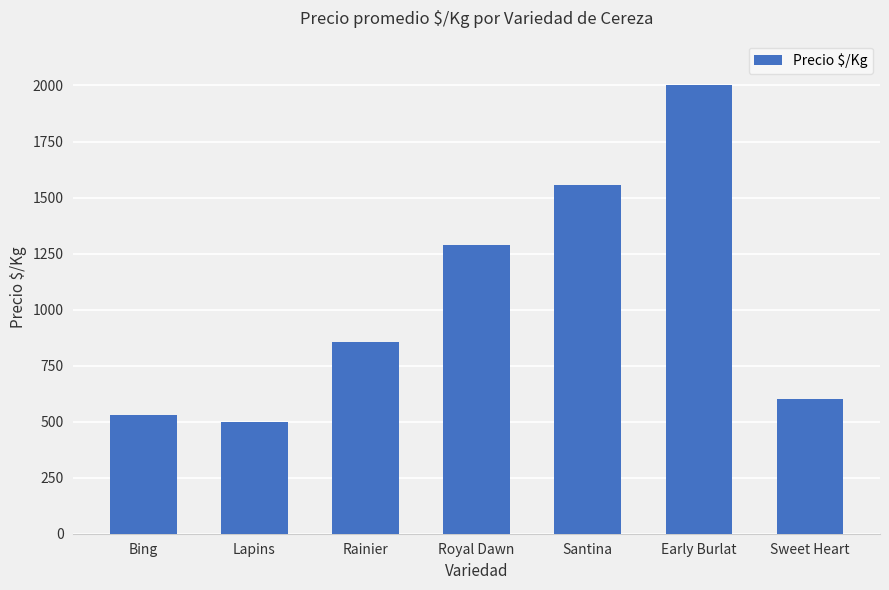

Which label corresponds to the largest value in the chart?

Early Burlat